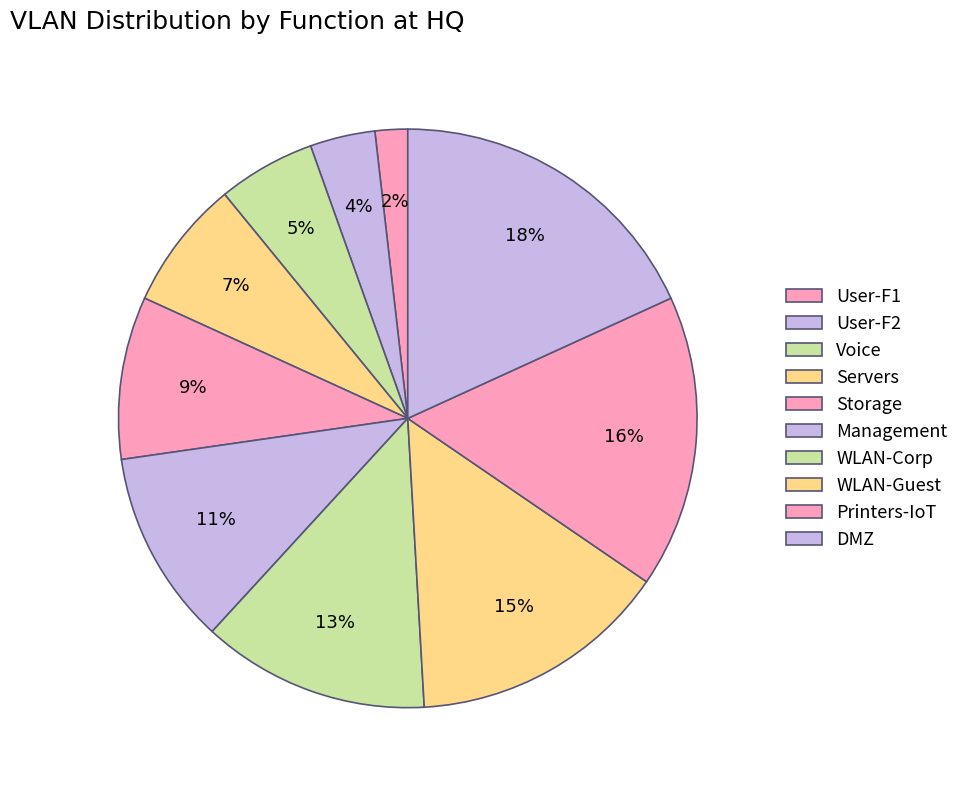

To the nearest percent, what percentage of the pie is Management?

11%